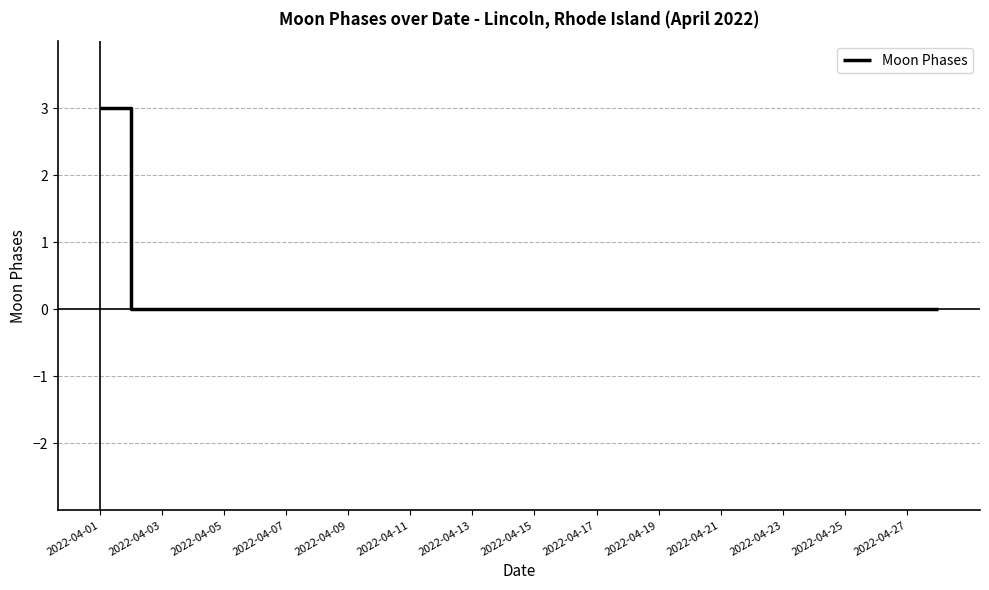

What is the difference between the maximum and minimum values?

3